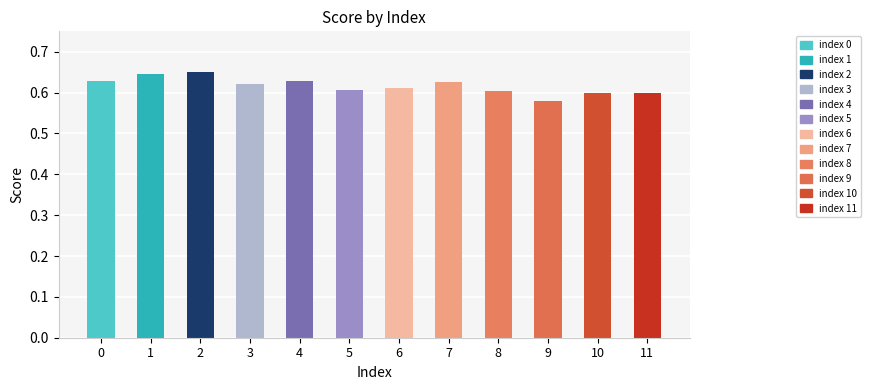

At which label is the value closest to 0?

9